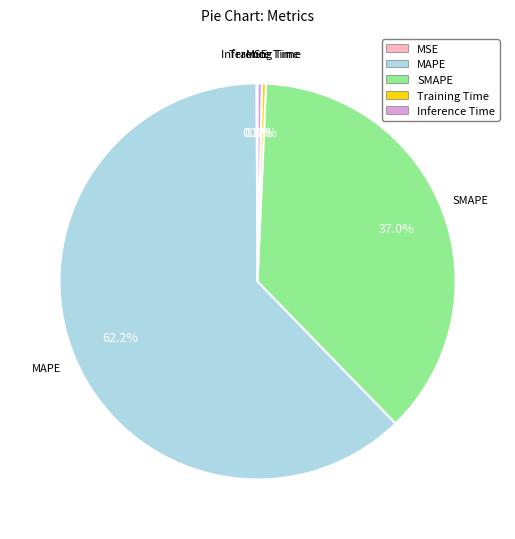

The SMAPE slice represents 47% of the pie. True or false?

False